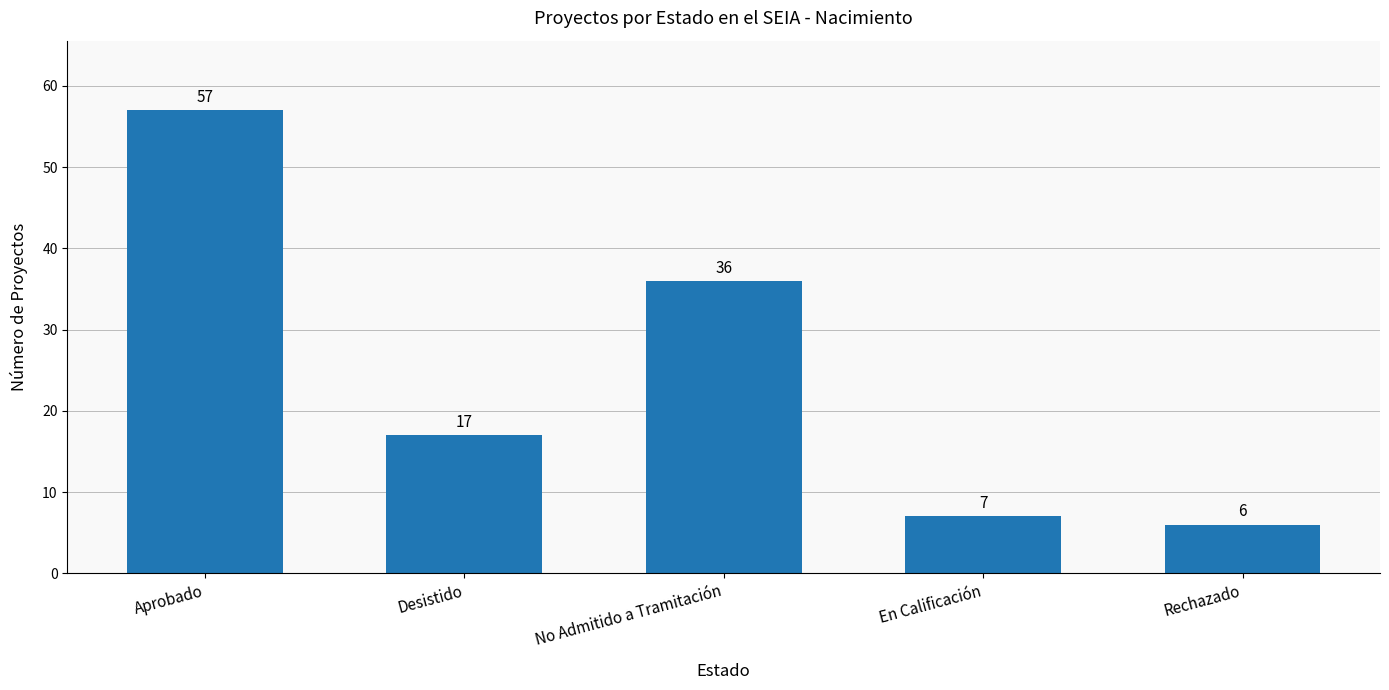

What value does the data have at Rechazado, to the nearest 10?

10